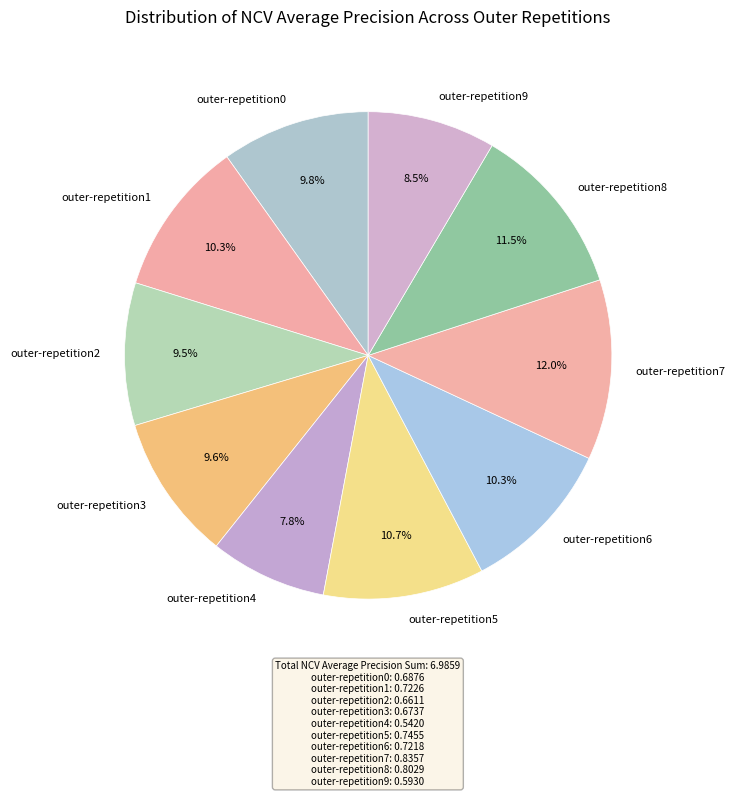

Count the number of slices in the pie.

10